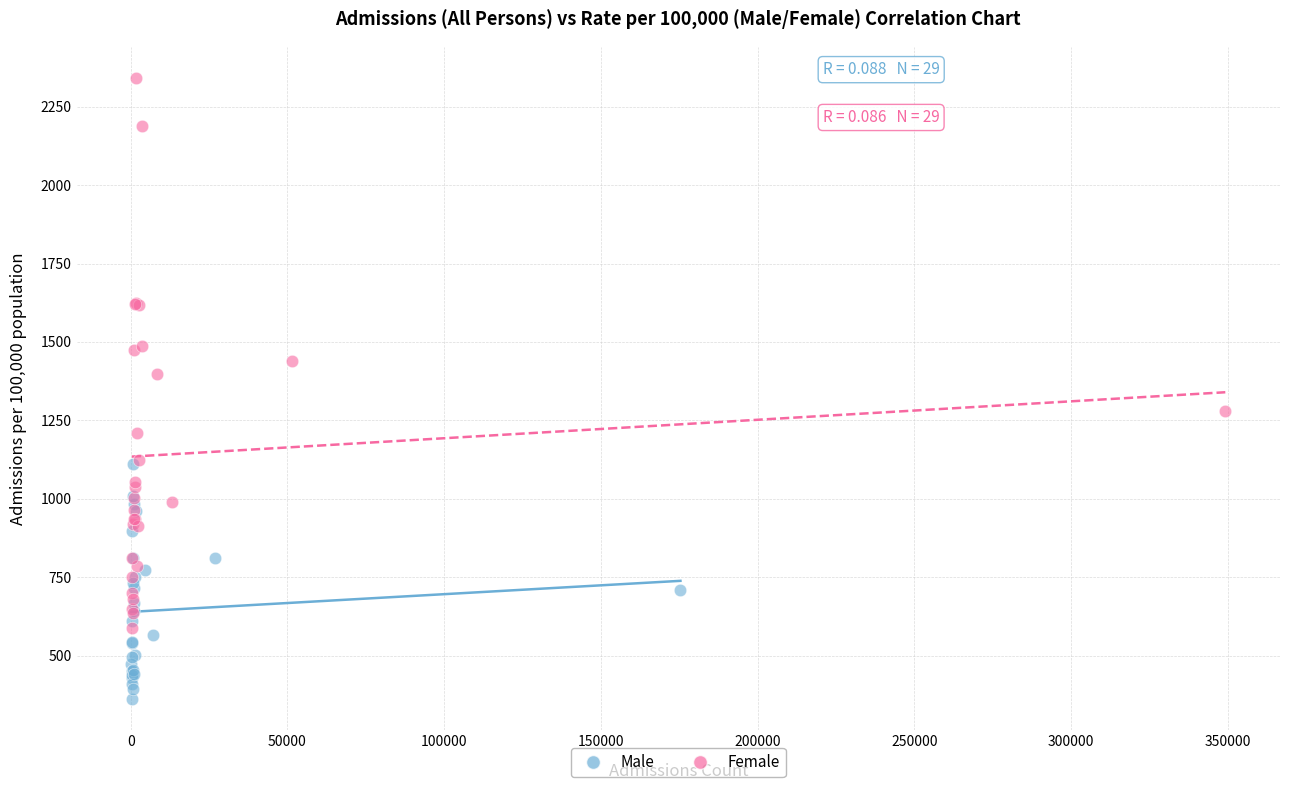

What are all the series names shown in the legend?

Male, Female